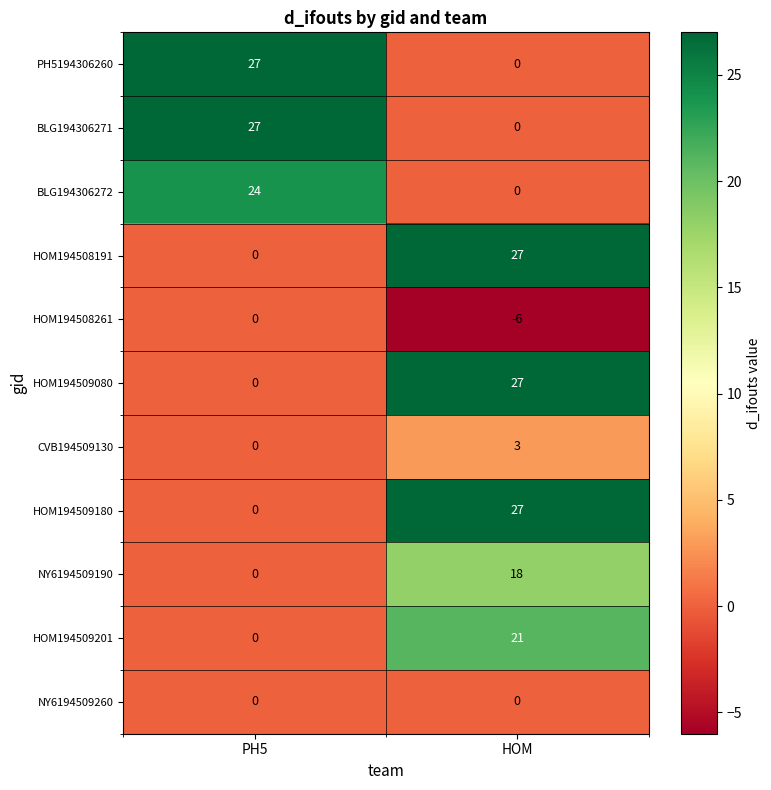

Rank the categories by PH5194306260 value from highest to lowest.

PH5, HOM